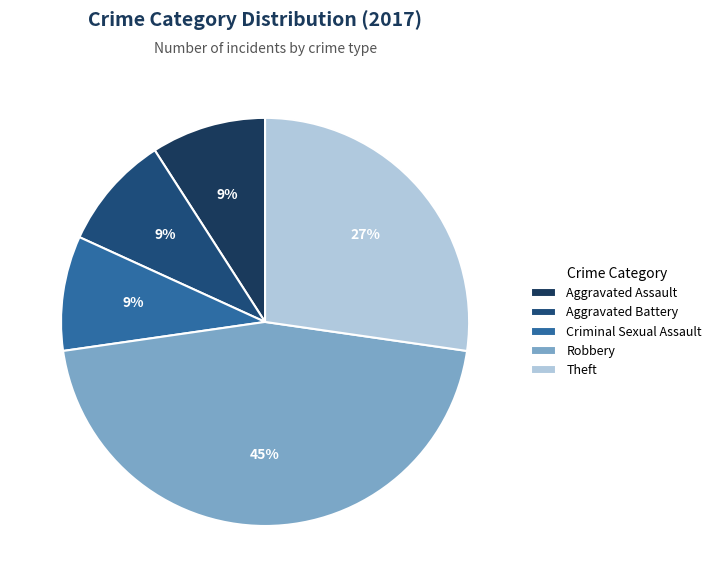

To the nearest percent, what portion does Aggravated Battery represent?

9%